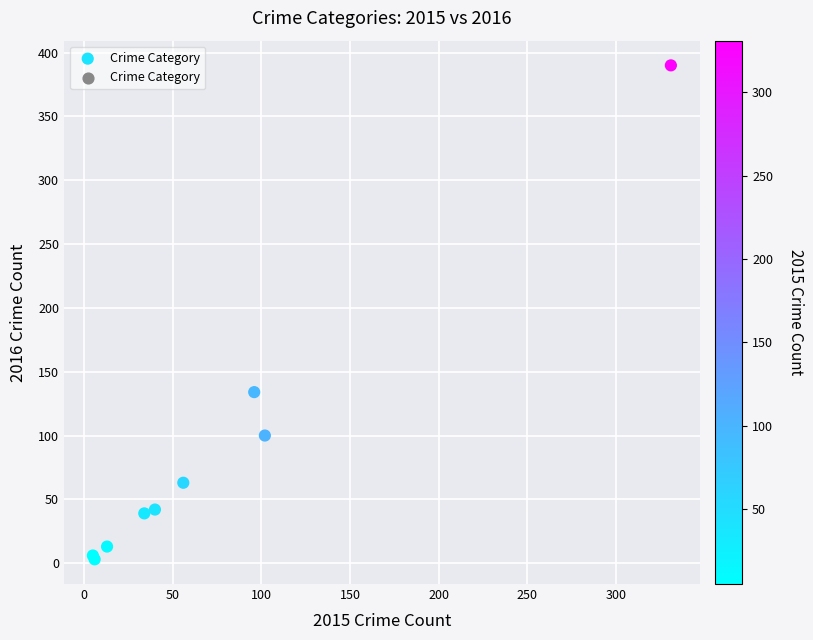

What Y value in the scatter plot is closest to 196?

134